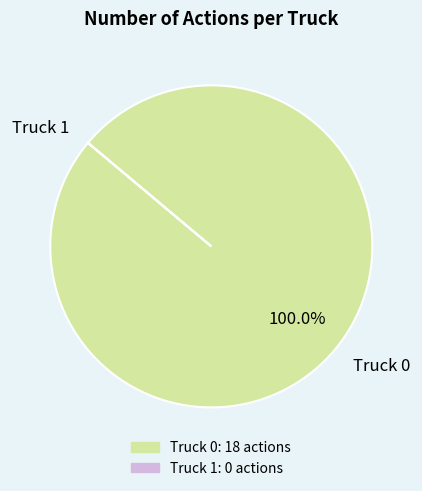

Which slice represents more than half of the pie?

Truck 0